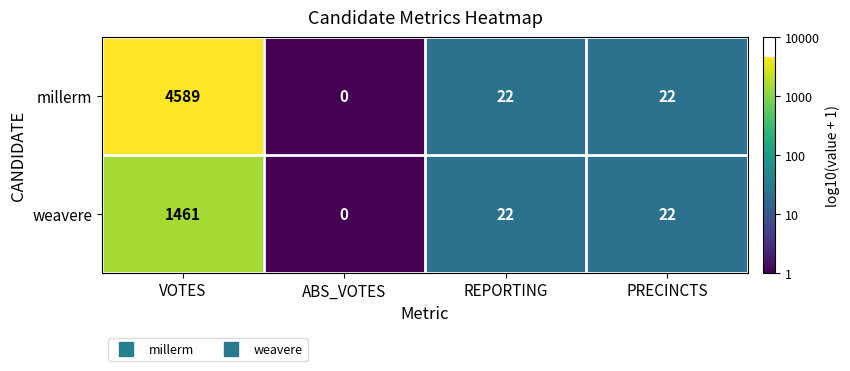

Which series has the largest total across all categories?

millerm